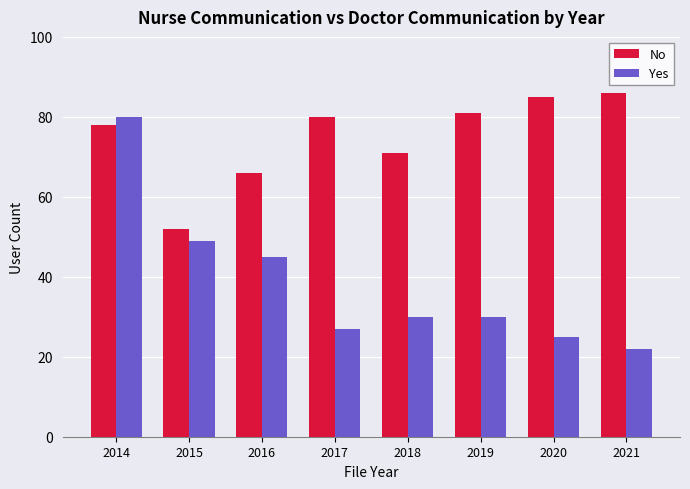

How many categories are shown in the chart?

8